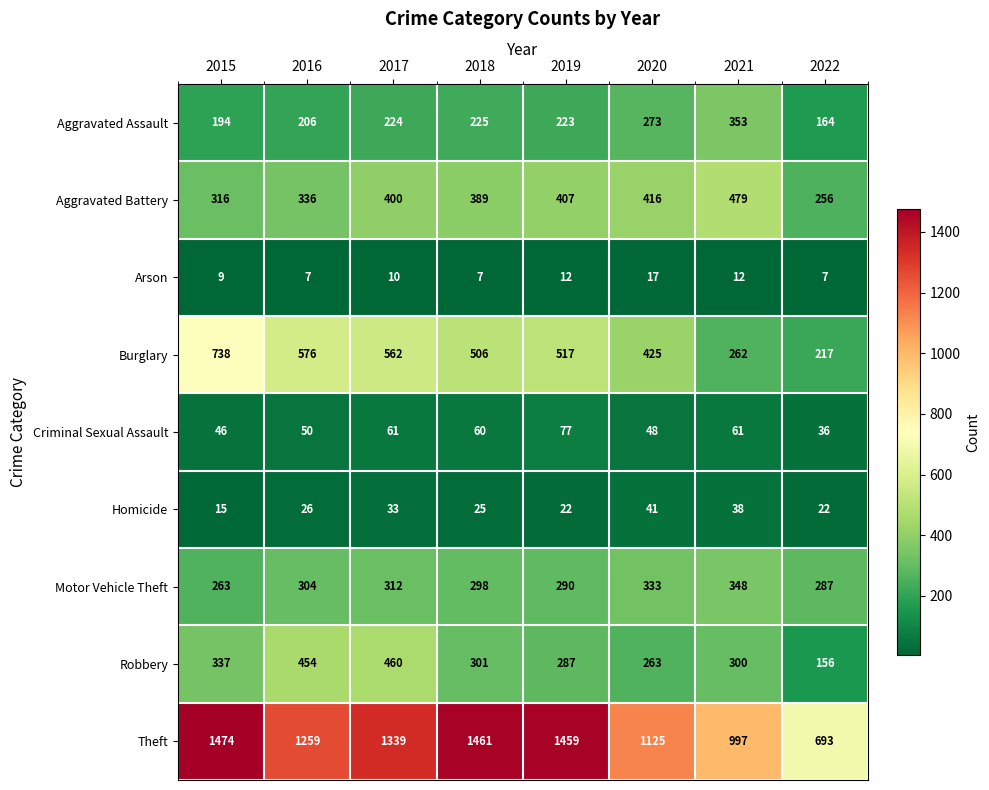

How many data points does each series have?

8